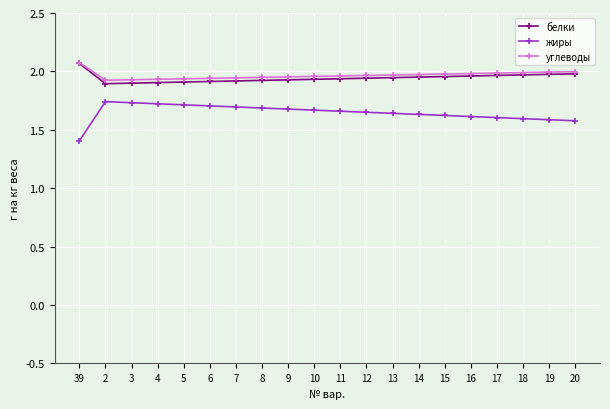

Where is жиры nearest to the value 1?

39